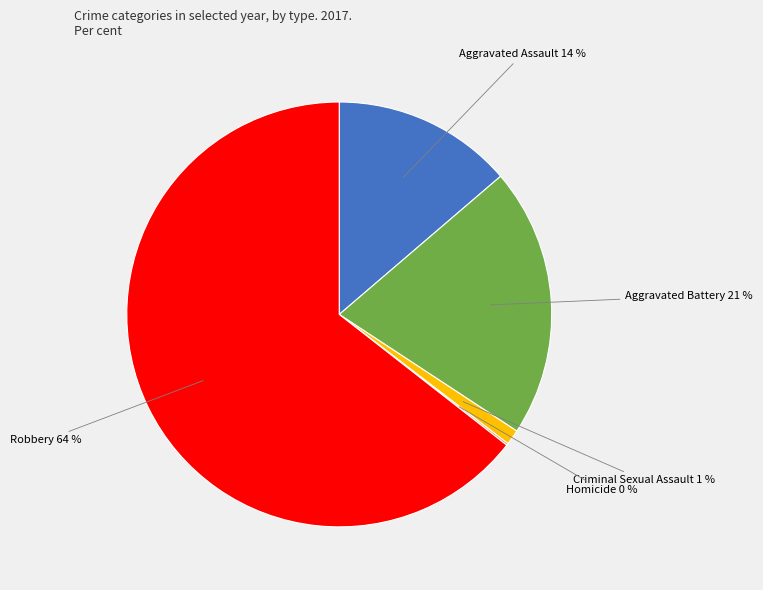

Does any single category account for the majority?

Yes